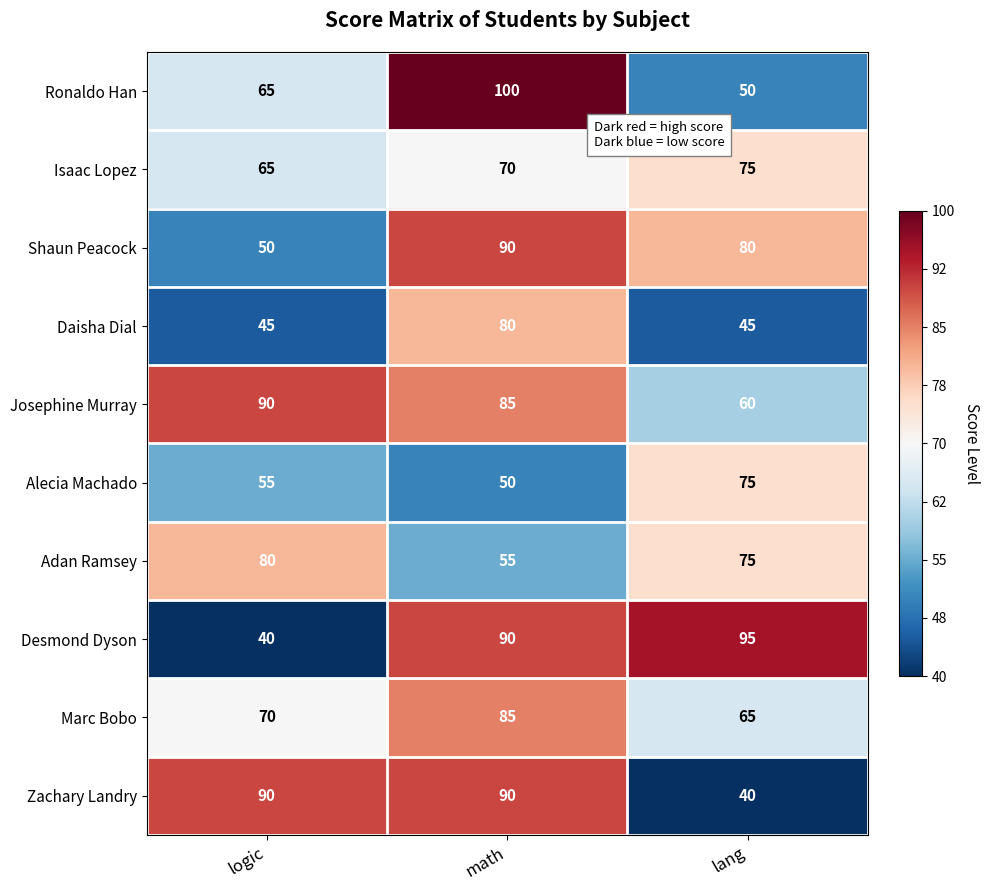

List the labels in order of Shaun Peacock value, largest first.

math, lang, logic